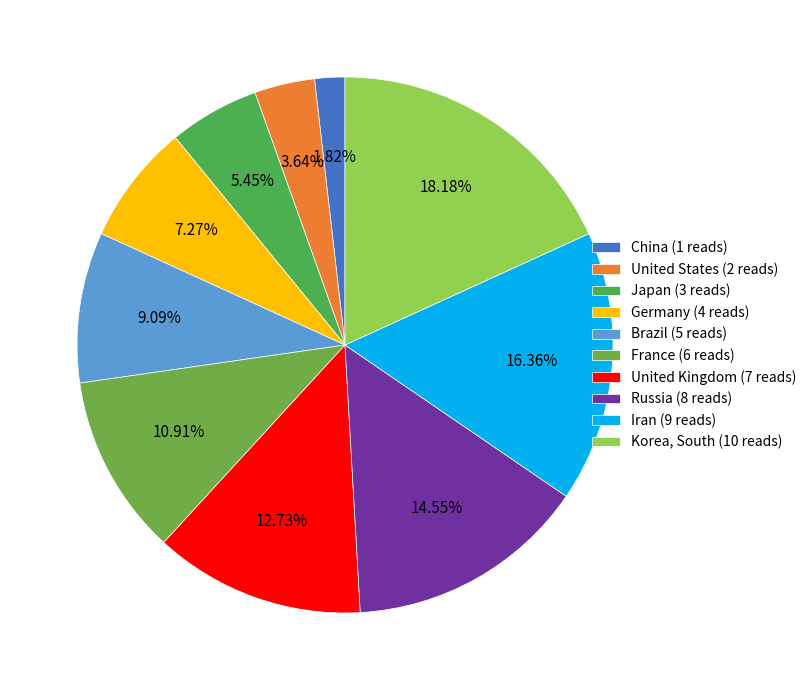

To the nearest percent, what is the average slice percentage?

10%